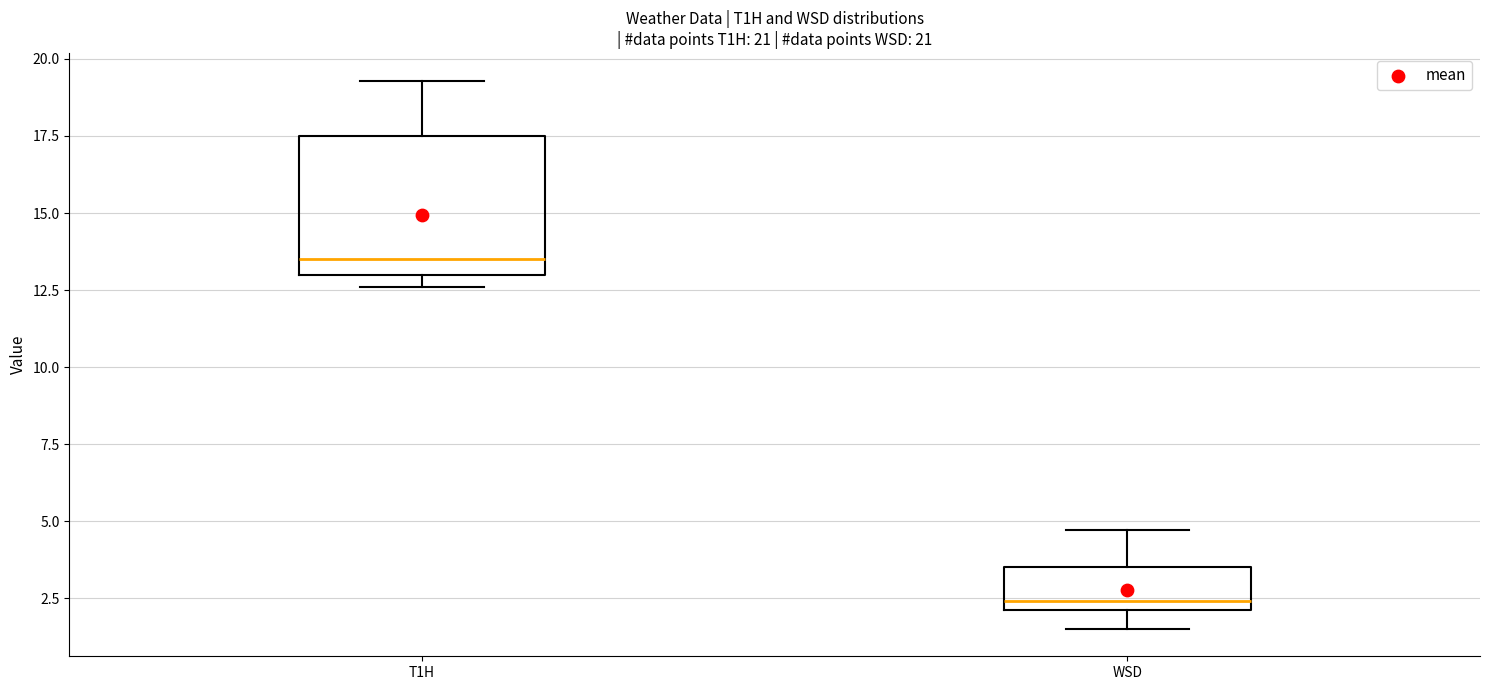

Where is the lower edge of the box for T1H on the y-axis? The values are not printed on the chart, so give them approximately, as read against the axis.

13.0